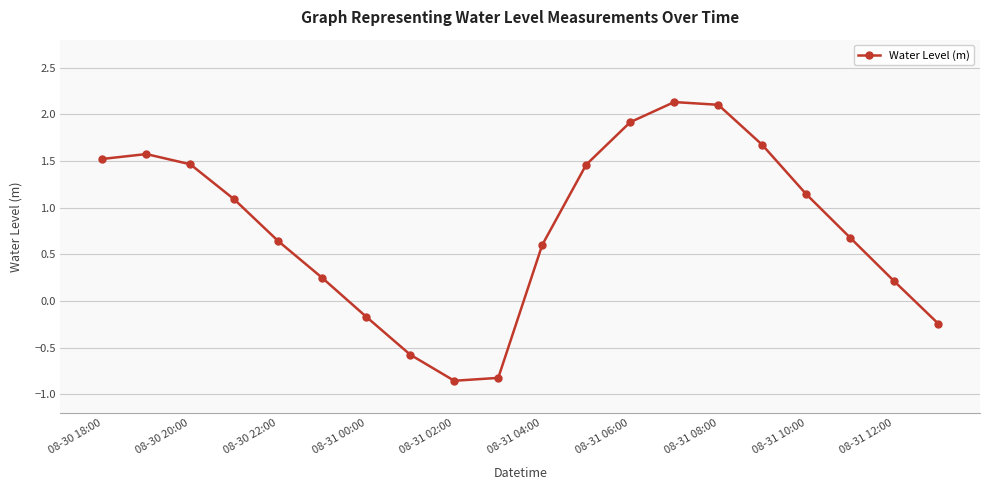

How many points are lower than both their immediate neighbors (excluding endpoints)?

1